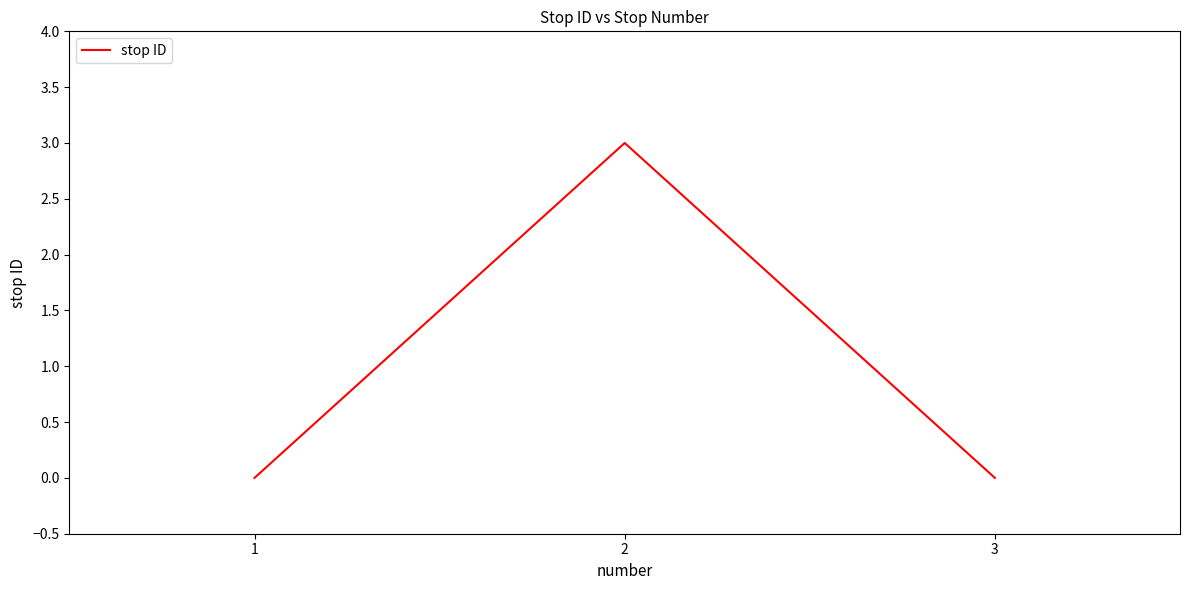

Reading left to right, transcribe all the data shown in this chart.

0	3	0